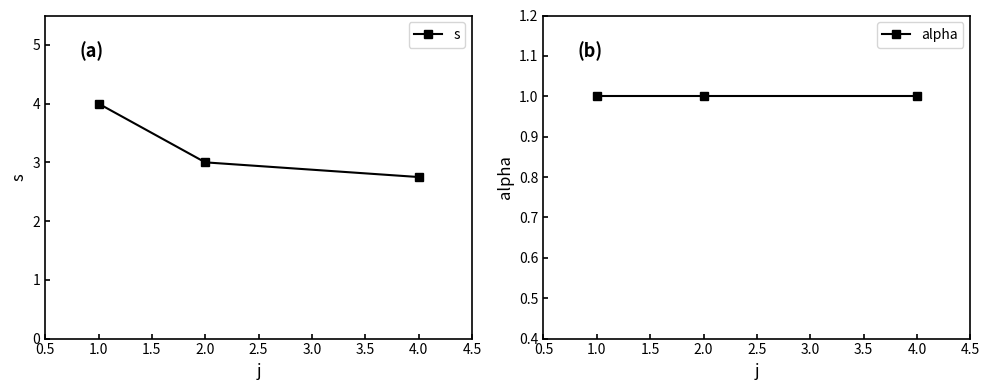

What is the value of the s point at the 2nd from the left?

3.0